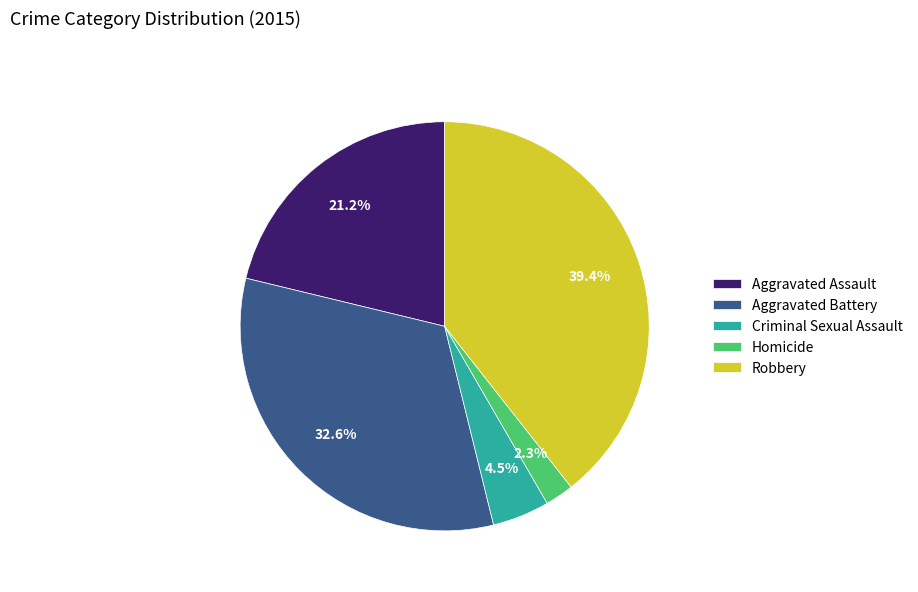

What is the ratio of the value at Criminal Sexual Assault to the value at Homicide?

2.0